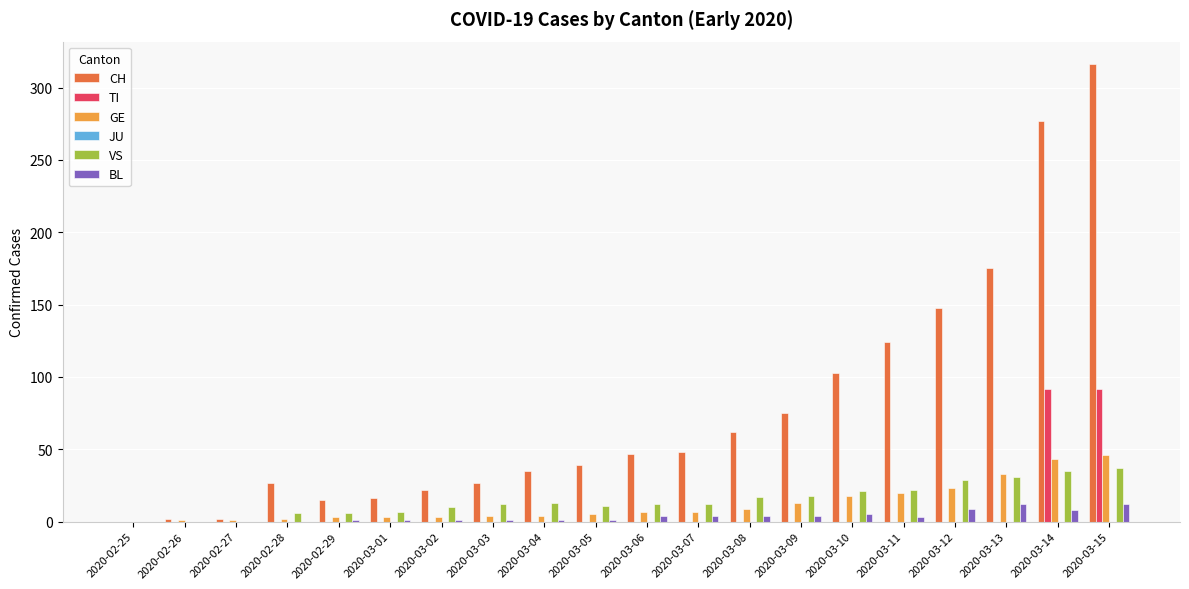

Are the bars horizontal?

No